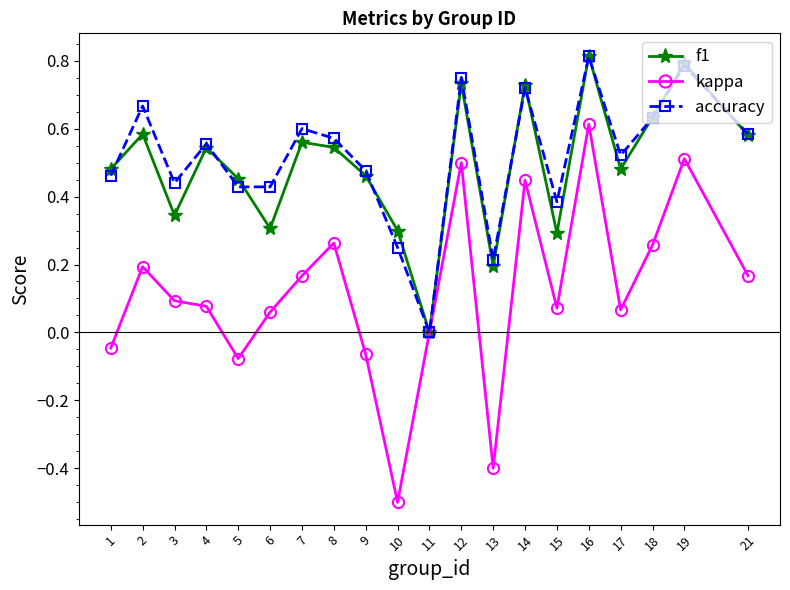

Count the number of categories in the chart.

20